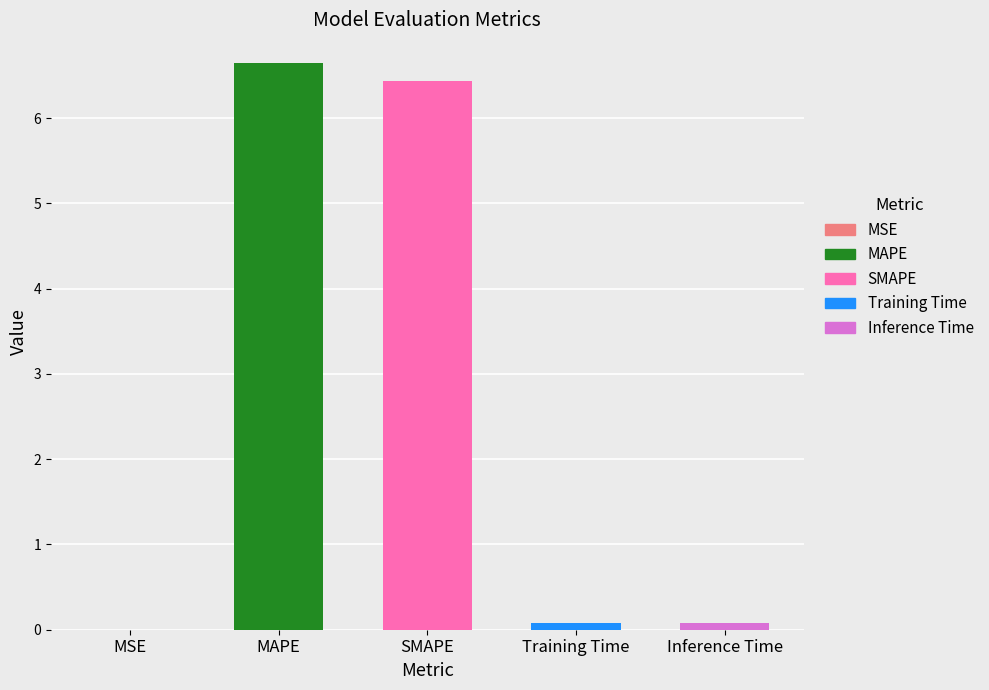

Which has a higher value, MSE or MAPE?

MAPE